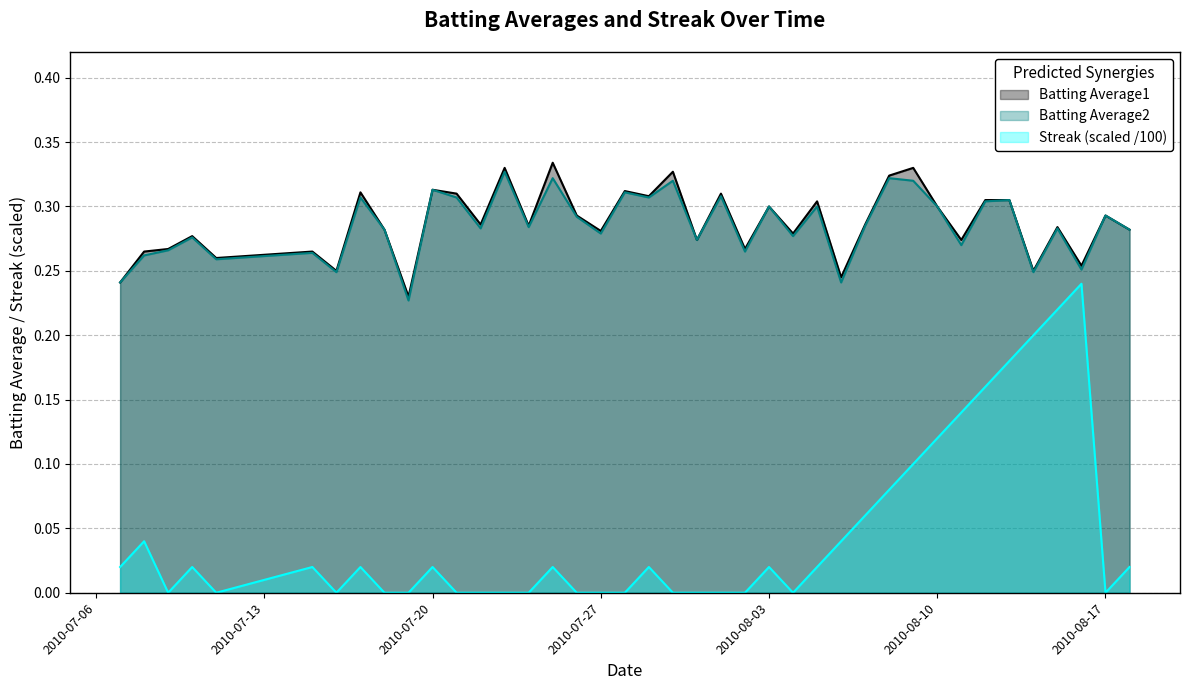

At how many categories does at least one series exceed 0?

40